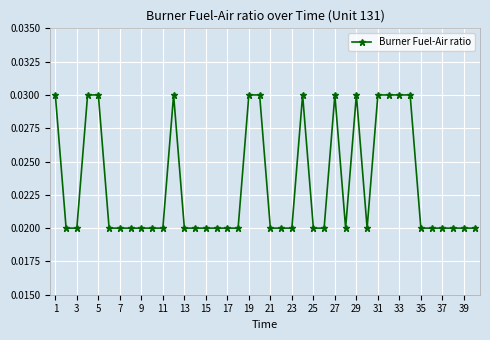

Count the values in the range 0 to 1.

40